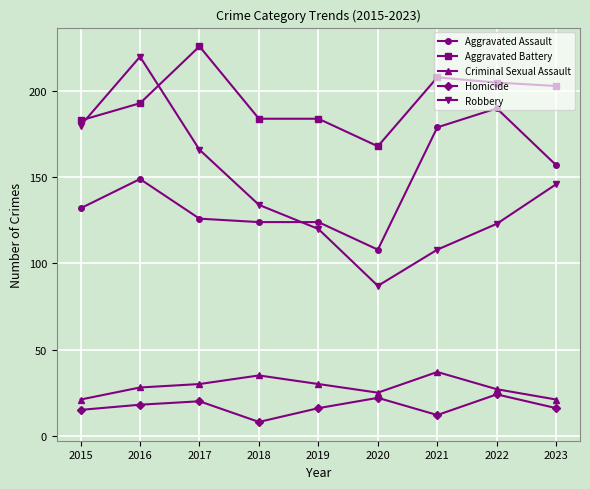

How many interior local peaks does the Homicide series have?

3